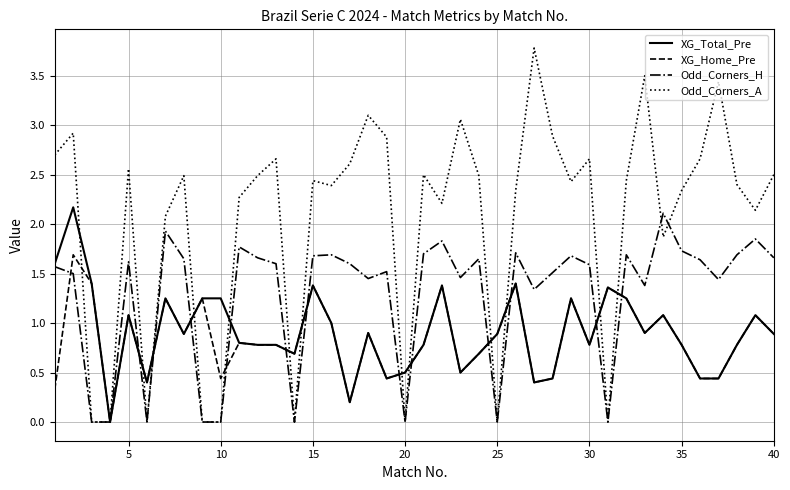

Which series ends up on top after the final intersection of XG_Total_Pre and Odd_Corners_A?

Odd_Corners_A